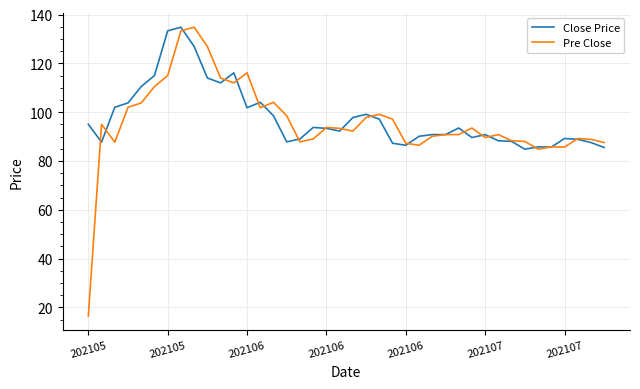

What is the maximum value shown in the chart?

134.8